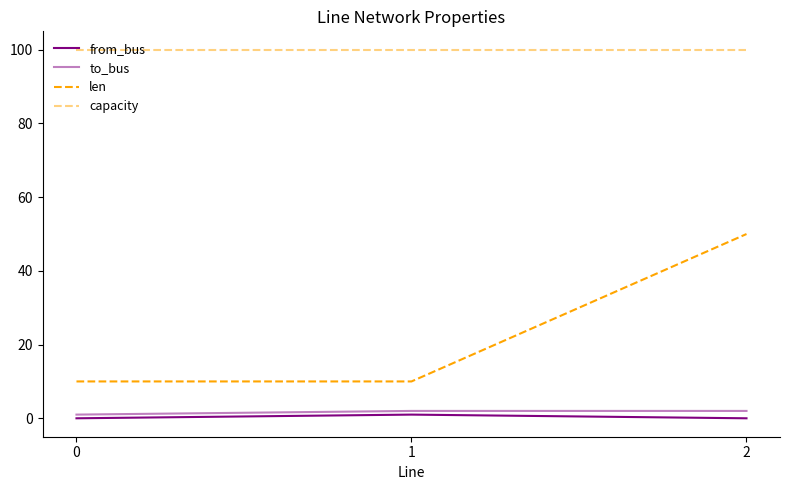

Reading right to left, what are all the values shown in this chart?

from_bus: 0	1	0
to_bus: 2	2	1
len: 50	10	10
capacity: 100	100	100